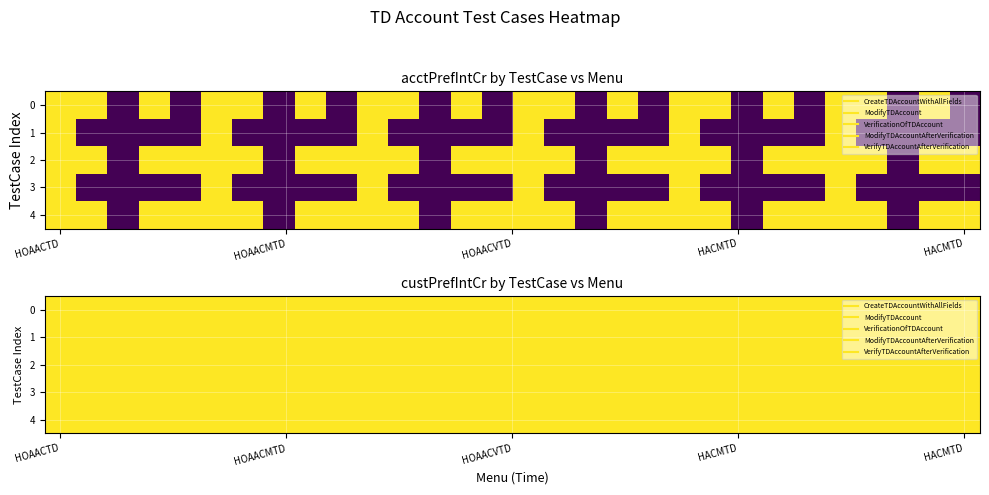

At which category does the chart reach its peak across all series?

HOAACTD